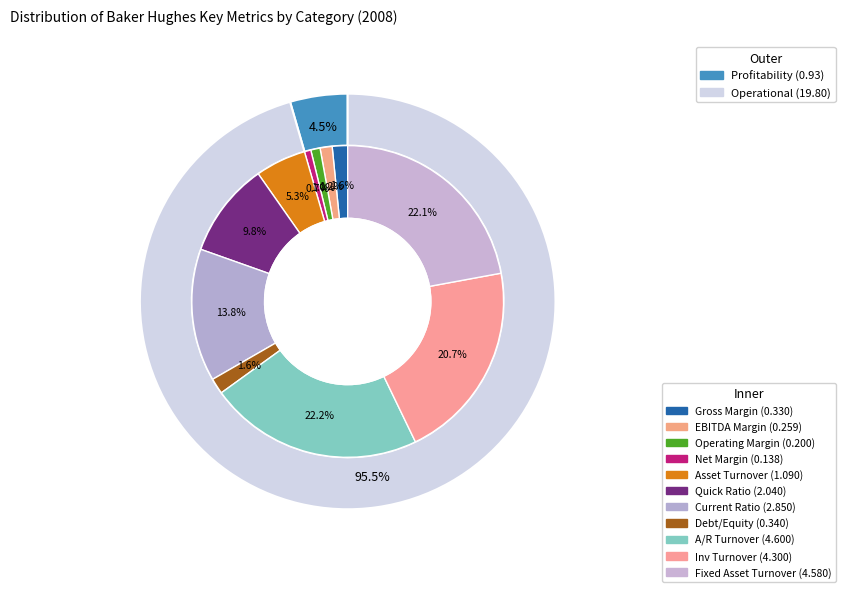

To the nearest percent, what is the average slice percentage?

9%